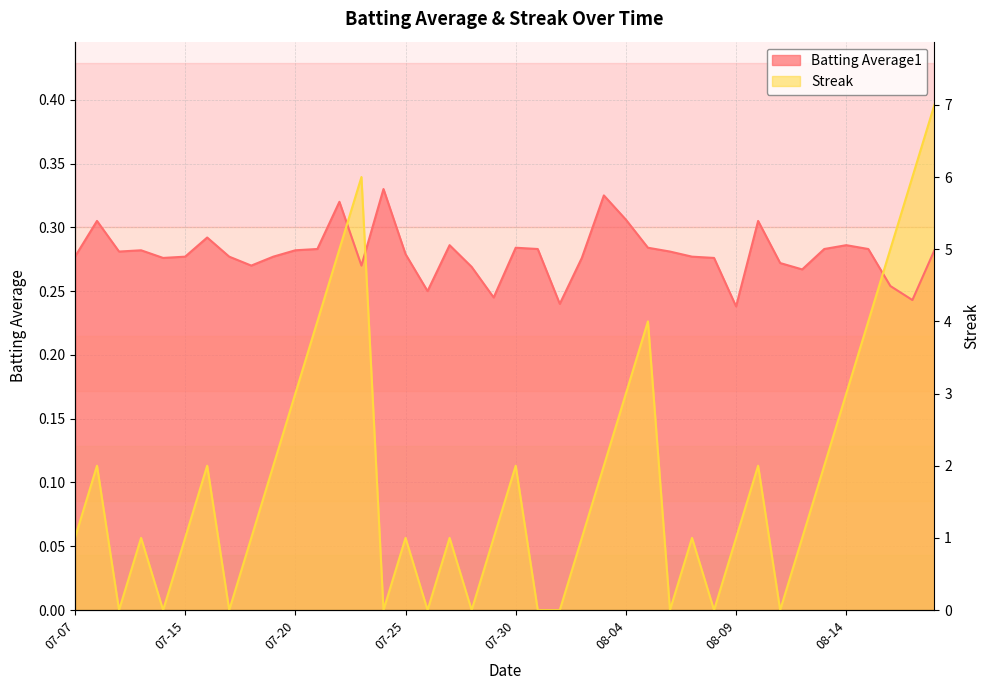

How many times do Batting Average1 and Streak cross each other?

3